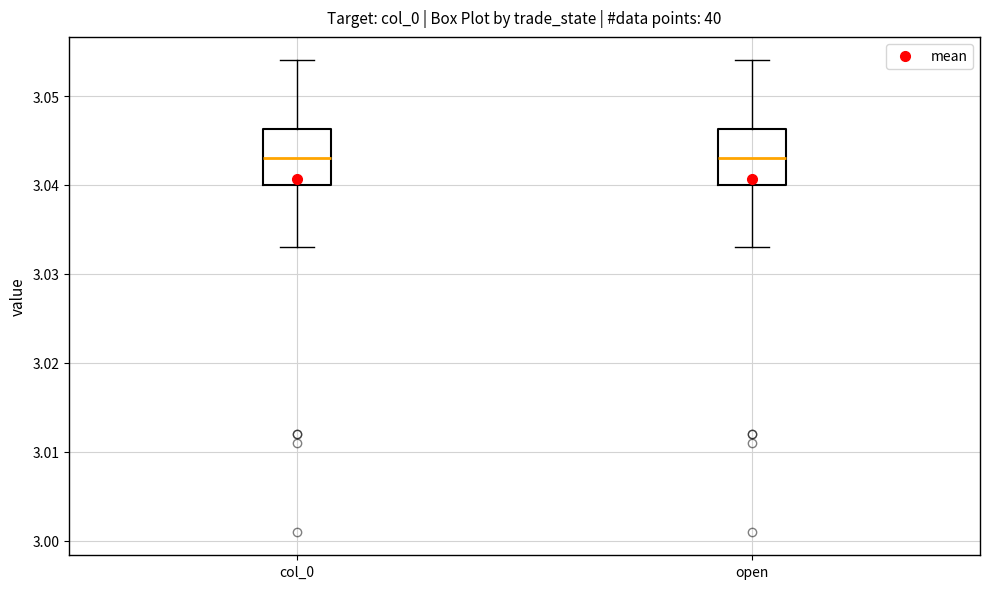

Reading left to right, read every box against the y-axis: the position of its median line, the range the box covers, and the ends of its whiskers. The values are not printed on the chart, so give them approximately, as read against the axis.

col_0: median 3.043, box 3.040 to 3.046, whiskers 3.033 to 3.054
open: median 3.043, box 3.040 to 3.046, whiskers 3.033 to 3.054